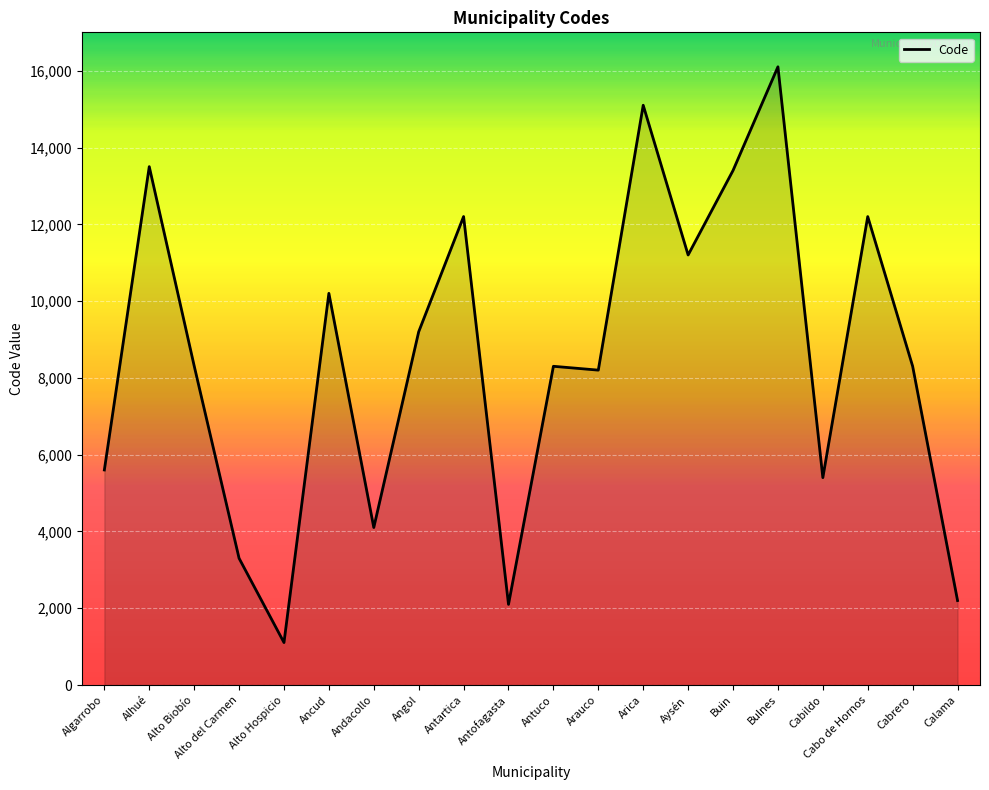

What position from the right is Calama?

1